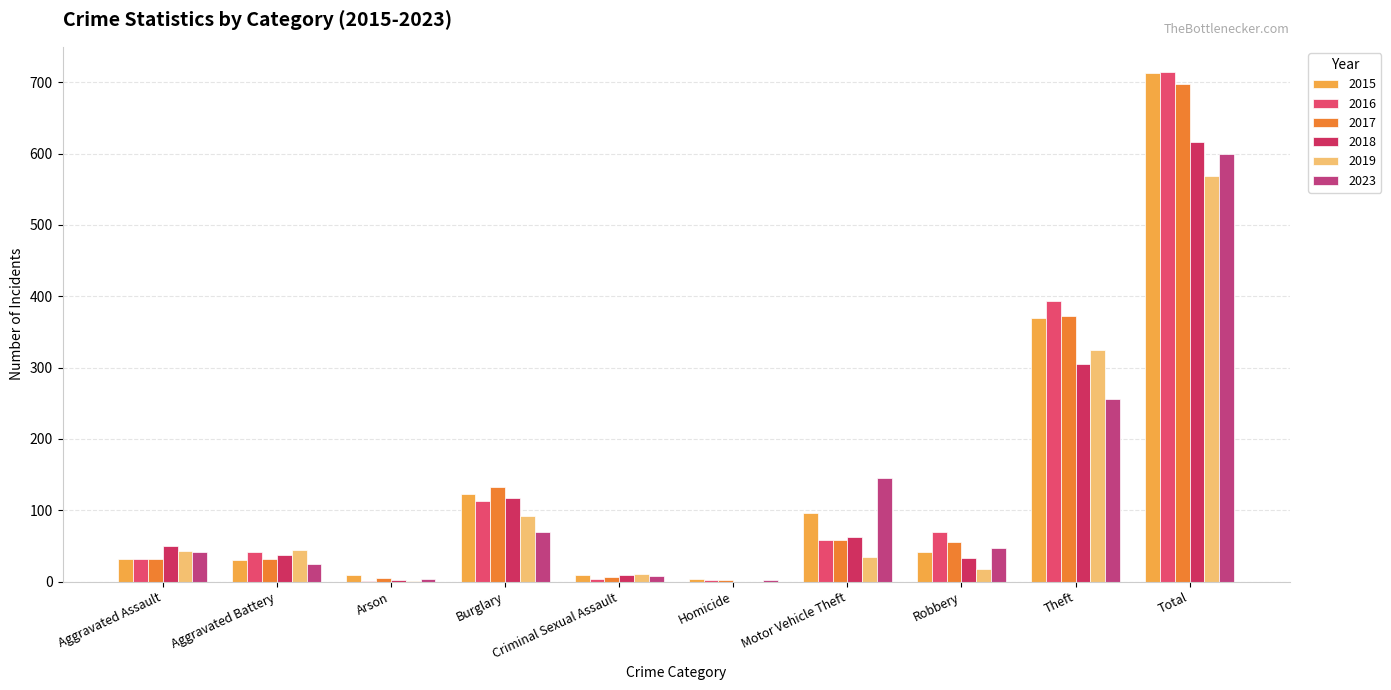

How many groups of bars are there?

10